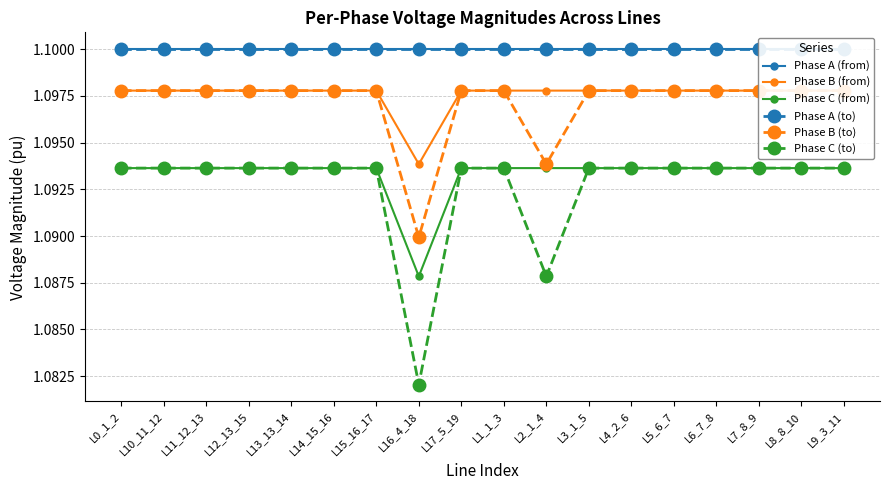

What is the sum of the Phase A (from) values at L2_1_4 and L7_8_9?

2.2